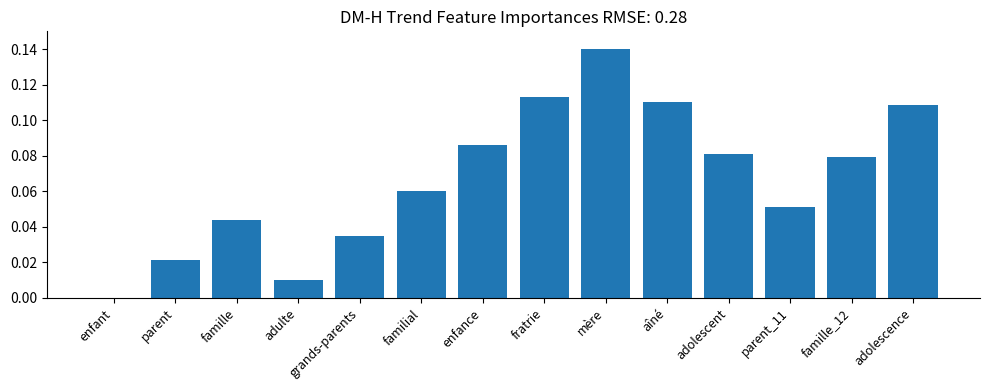

Which label corresponds to the largest value in the chart?

mère